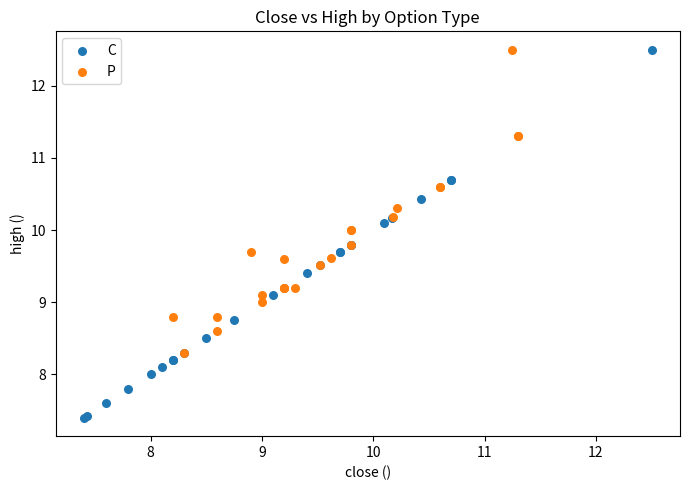

Which series has the widest spread of Y values?

C